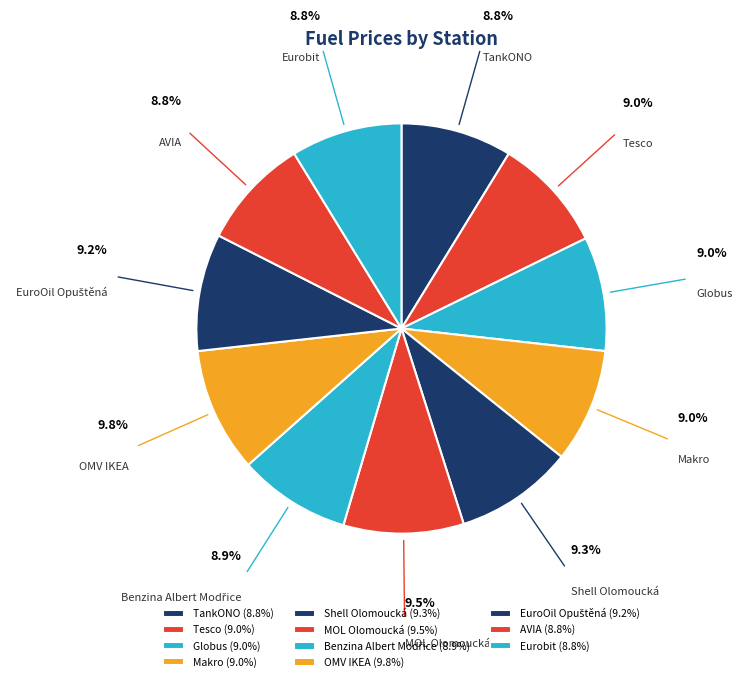

Is the sum of Tesco and Makro greater than half?

No